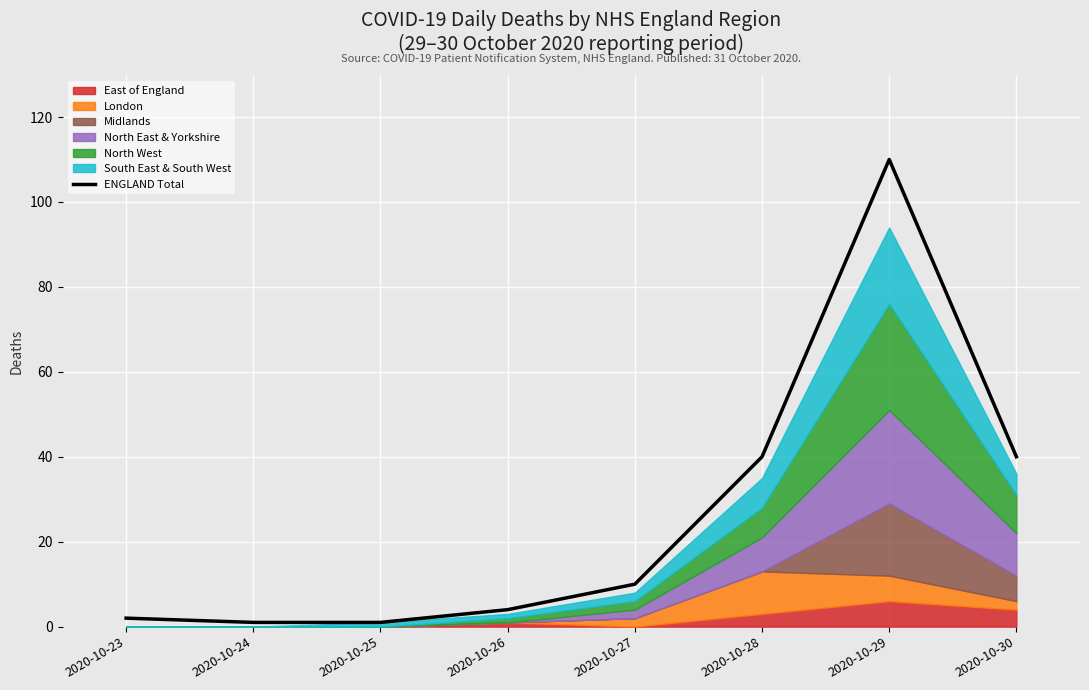

List the labels in order of value, smallest first.

2020-10-24, 2020-10-25, 2020-10-23, 2020-10-26, 2020-10-27, 2020-10-28, 2020-10-30, 2020-10-29